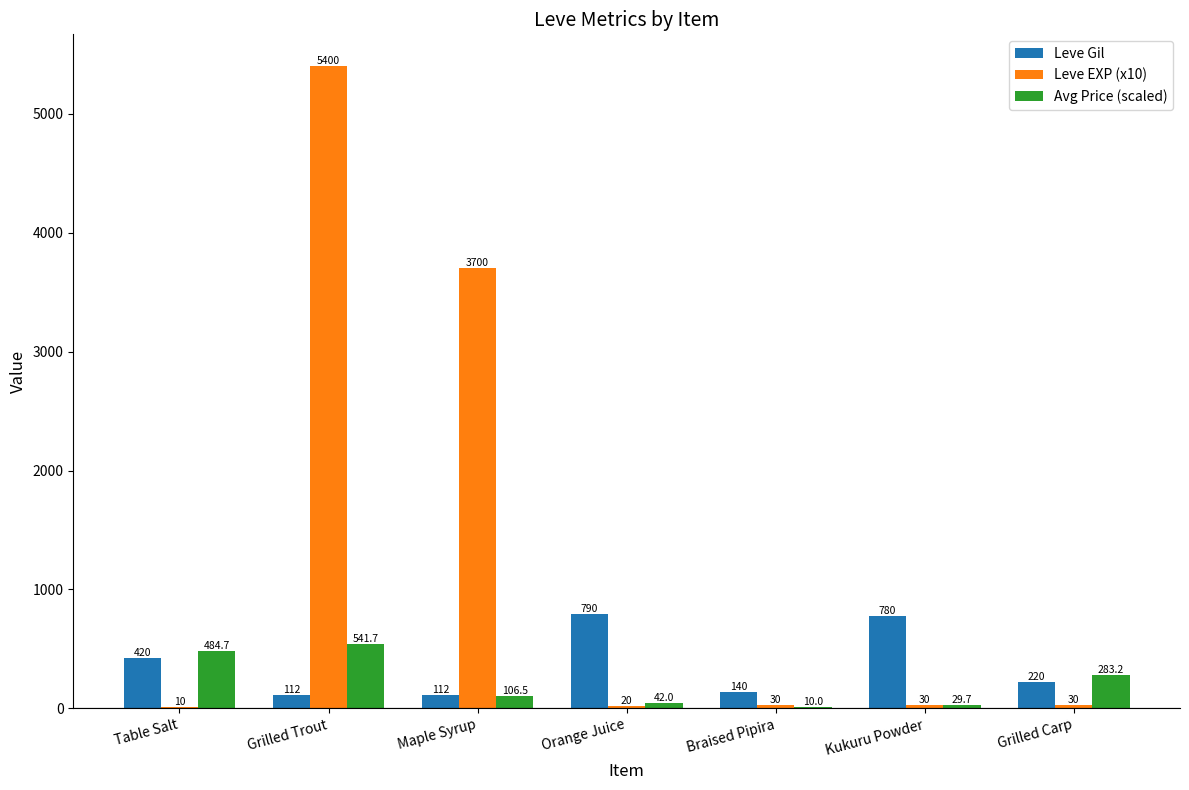

Reading left to right, extract all data points from this chart.

Leve Gil: Table Salt=420.0	Grilled Trout=112.0	Maple Syrup=112.0	Orange Juice=790.0	Braised Pipira=140.0	Kukuru Powder=780.0	Grilled Carp=220.0
Leve EXP (x10): Table Salt=10.0	Grilled Trout=5400.0	Maple Syrup=3700.0	Orange Juice=20.0	Braised Pipira=30.0	Kukuru Powder=30.0	Grilled Carp=30.0
Avg Price (scaled): Table Salt=484.7	Grilled Trout=541.7	Maple Syrup=106.5	Orange Juice=42.0	Braised Pipira=10.0	Kukuru Powder=29.7	Grilled Carp=283.2